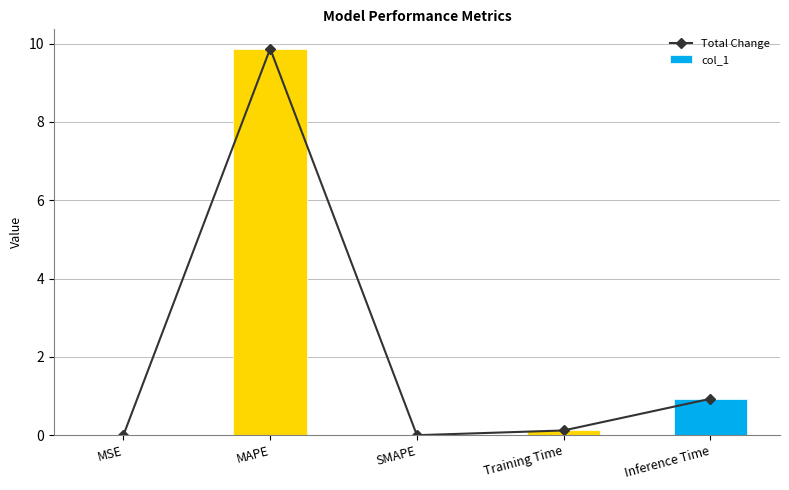

Between SMAPE and MAPE, which is larger?

MAPE